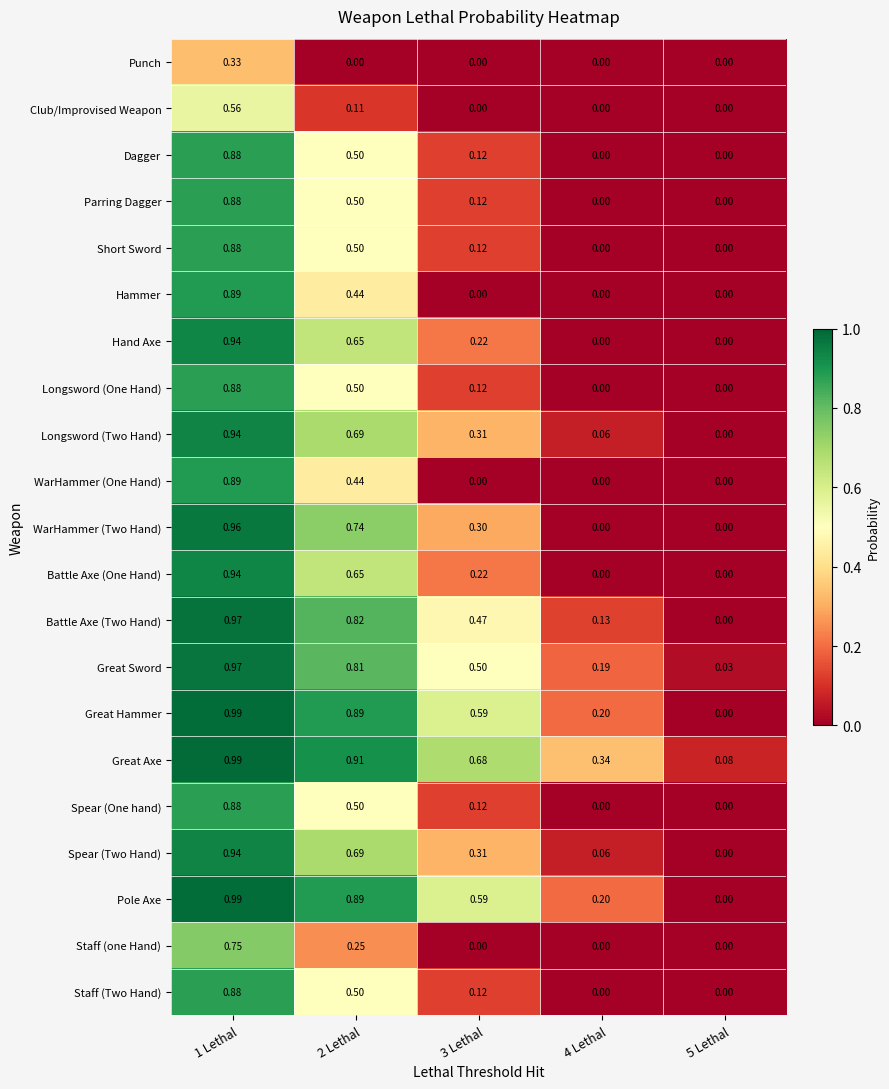

Between 2 Lethal and 4 Lethal, which series saw the biggest shift?

WarHammer (Two Hand)